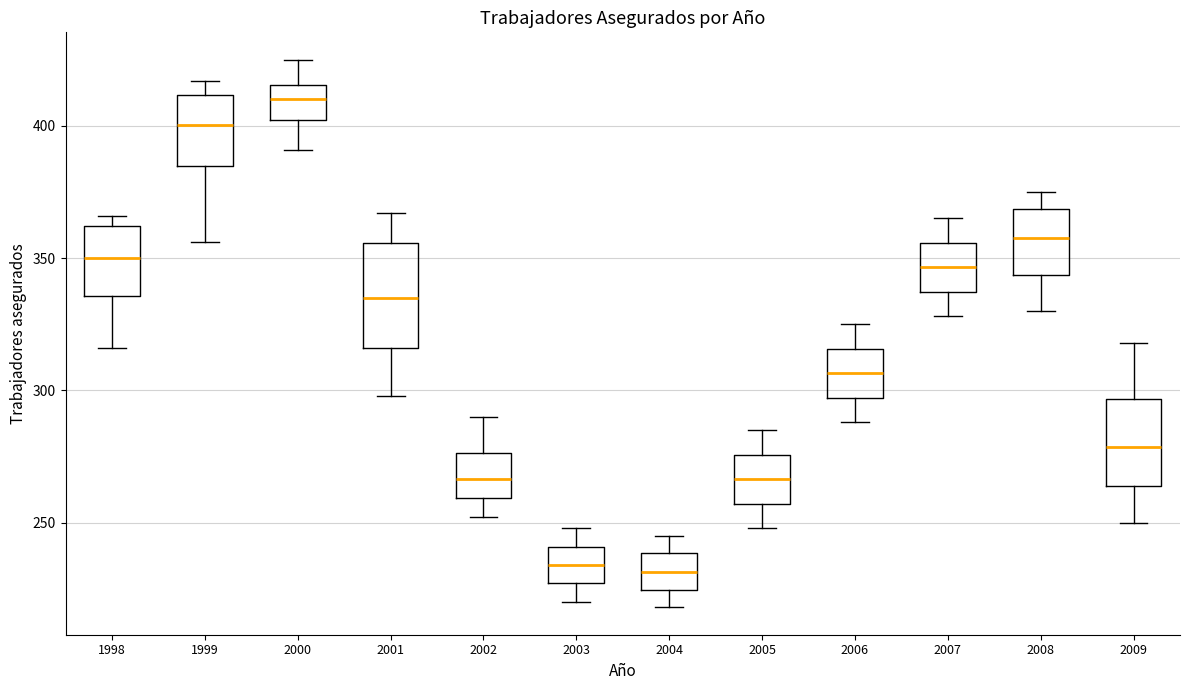

Reading left to right, transcribe this box plot: for each box, give where its median line is, the range the box spans, and where its two whiskers end, as read against the y-axis. The values are not printed on the chart, so give them approximately, as read against the axis.

1998: median 350, box 335 to 360, whiskers 315 to 365
1999: median 400, box 385 to 410, whiskers 355 to 415
2000: median 410, box 400 to 415, whiskers 390 to 425
2001: median 335, box 315 to 355, whiskers 300 to 365
2002: median 265, box 260 to 275, whiskers 250 to 290
2003: median 235, box 225 to 240, whiskers 220 to 250
2004: median 230, box 225 to 240, whiskers 220 to 245
2005: median 265, box 255 to 275, whiskers 250 to 285
2006: median 305, box 295 to 315, whiskers 290 to 325
2007: median 345, box 335 to 355, whiskers 330 to 365
2008: median 360, box 345 to 370, whiskers 330 to 375
2009: median 280, box 265 to 295, whiskers 250 to 320